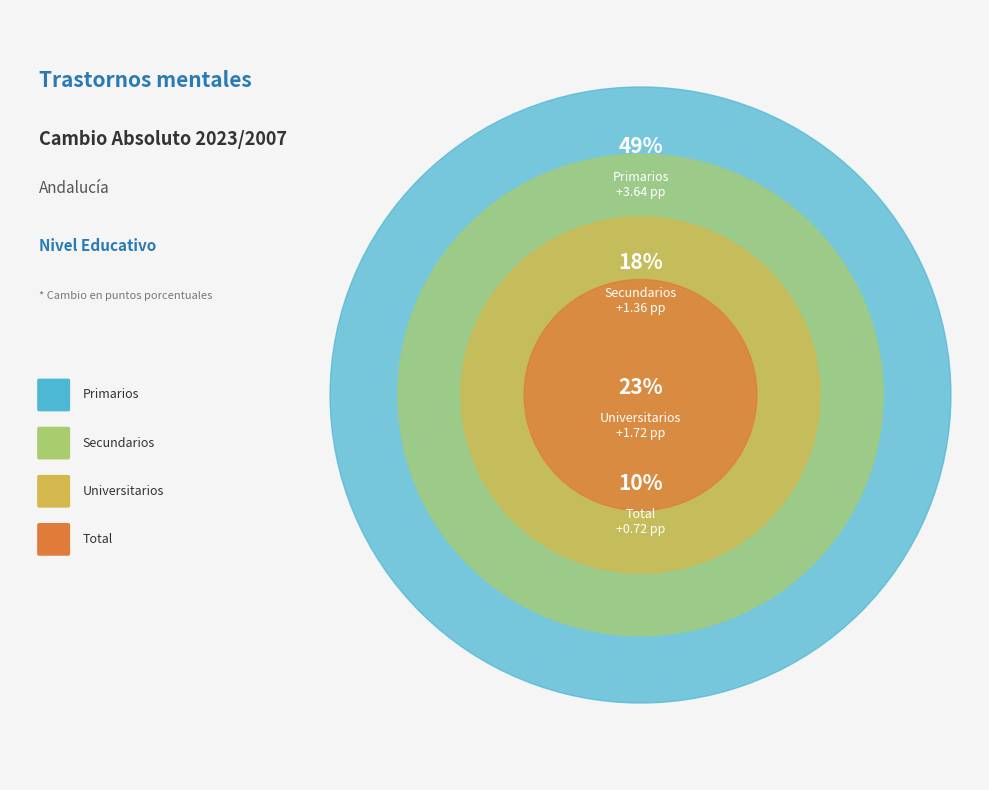

To the nearest percent, what is the difference between the largest and smallest slice percentages?

39%